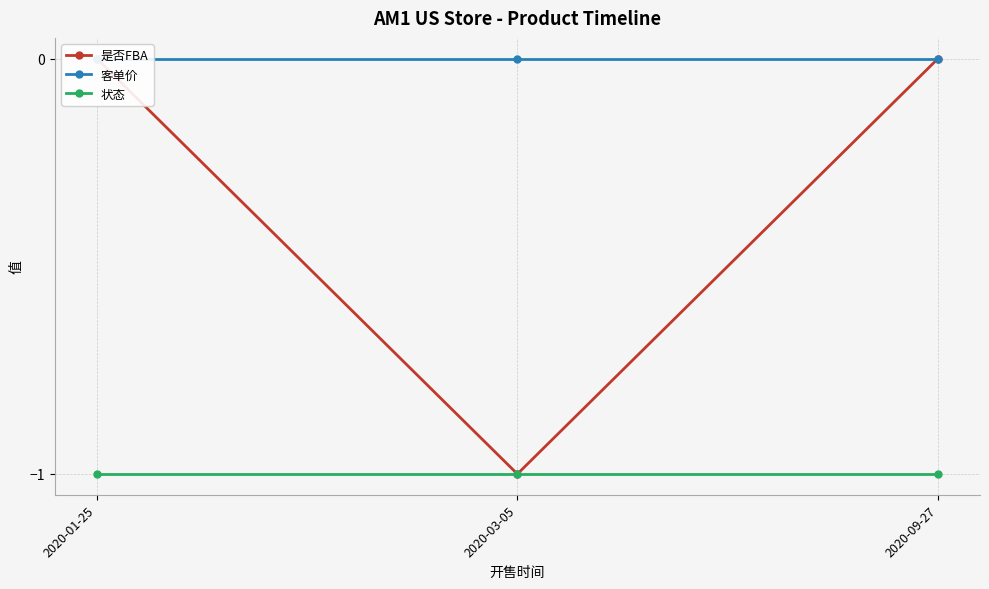

Reading left to right, what are all the values shown in this chart?

是否FBA: 2020-01-25=0	2020-03-05=-1	2020-09-27=0
客单价: 2020-01-25=0	2020-03-05=0	2020-09-27=0
状态: 2020-01-25=-1	2020-03-05=-1	2020-09-27=-1